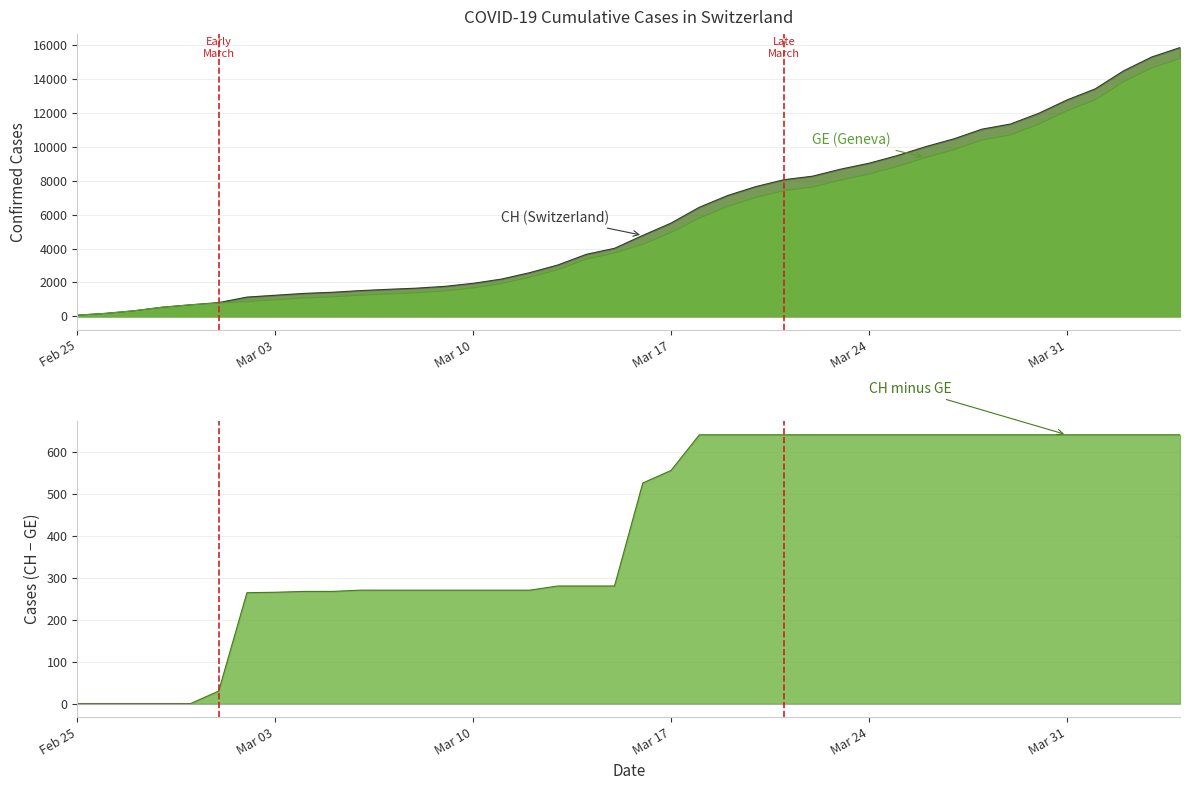

True or false: GE (line) has a value of 2202 at 18.

False